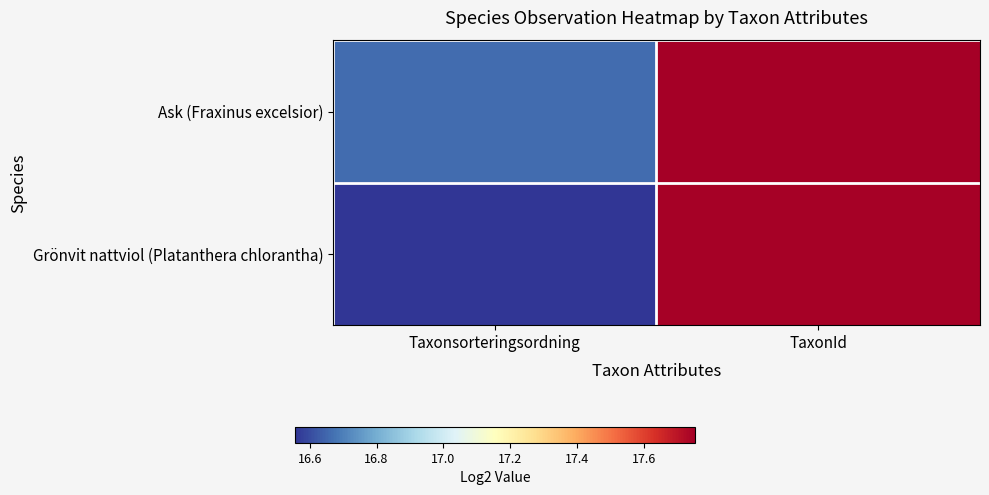

What is the maximum value shown in the chart?

17.8